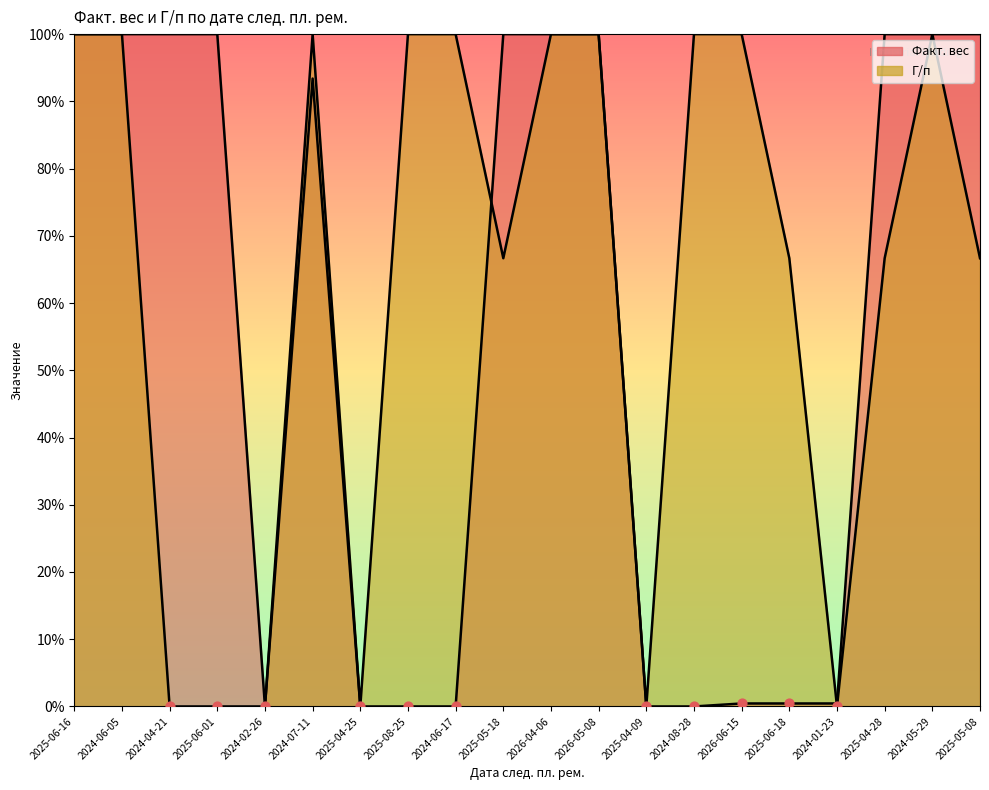

Is the value of Г/п at 2025-08-25 greater than the value of Факт. вес at 2024-07-11?

Yes